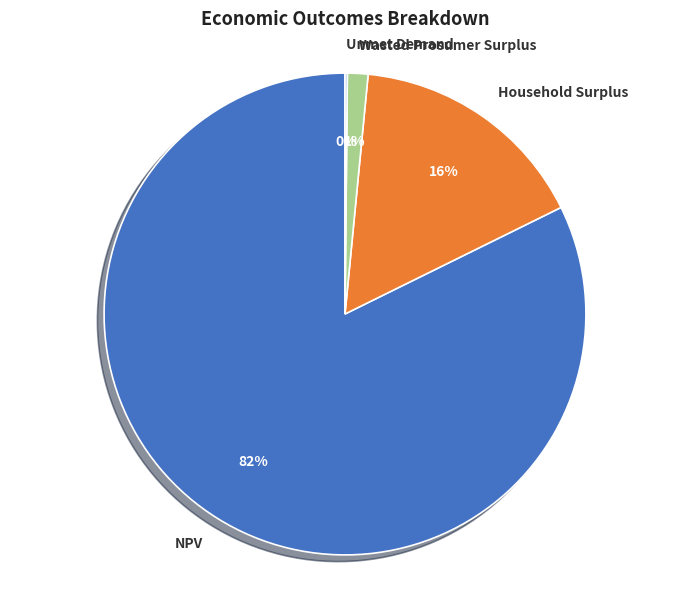

Does Household Surplus represent more than half of the total?

No